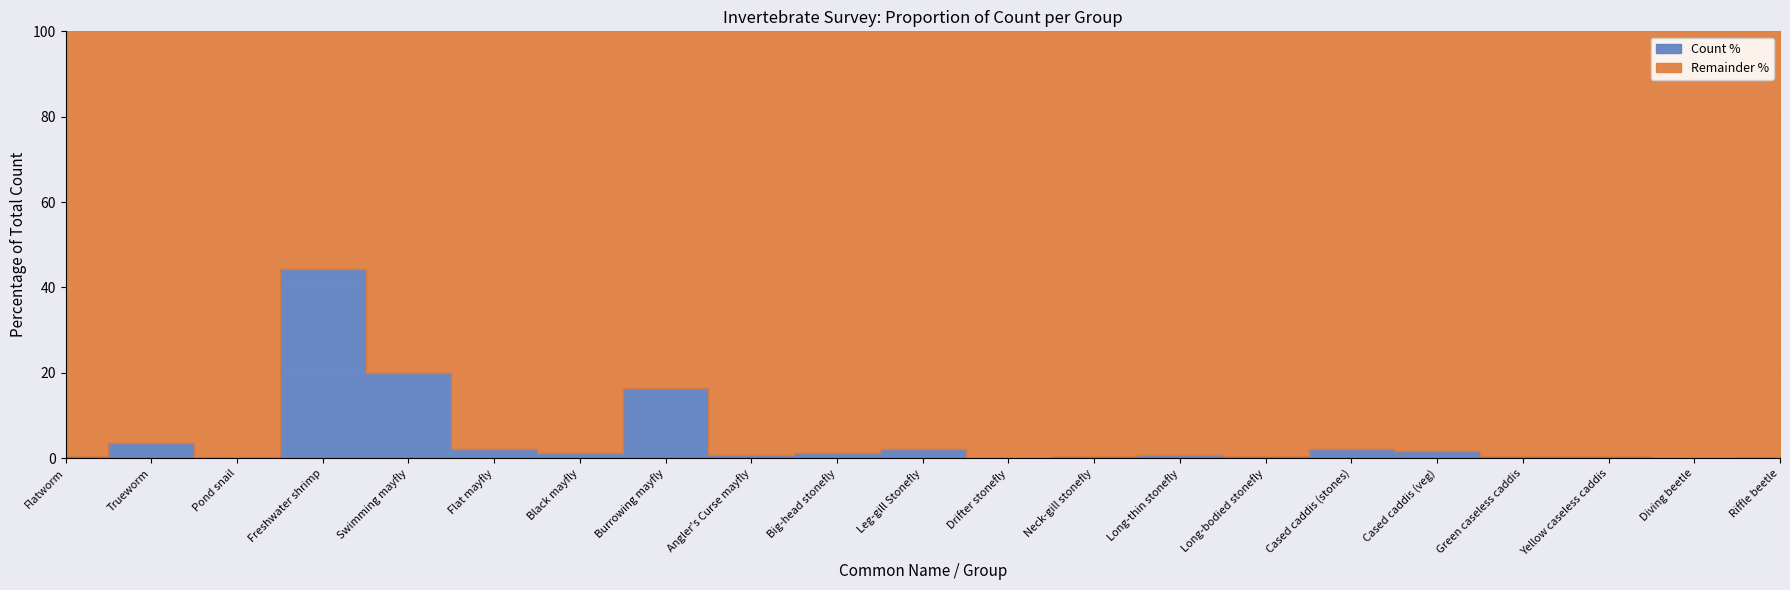

Reading right to left, extract all data points from this chart.

Riffle beetle=2	Diving beetle=1	Yellow caseless caddis=3	Green caseless caddis=3	Cased caddis (veg)=11	Cased caddis (stones)=15	Long-bodied stonefly=4	Long-thin stonefly=5	Neck-gill stonefly=4	Drifter stonefly=1	Leg-gill Stonefly=14	Big-head stonefly=8	Angler's Curse mayfly=5	Burrowing mayfly=110	Black mayfly=9	Flat mayfly=14	Swimming mayfly=133	Freshwater shrimp=296	Pond snail=2	Trueworm=24	Flatworm=3